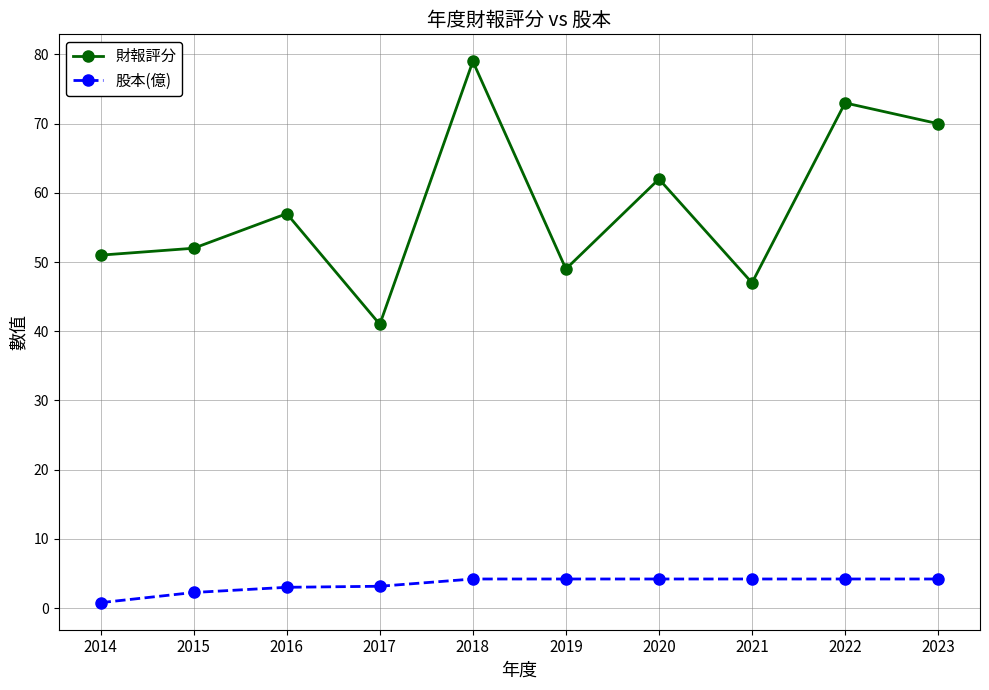

What is the difference between the 股本(億) values at 2018 and 2016?

1.2